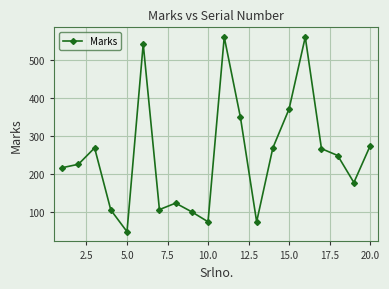

What is the greatest value displayed?

560